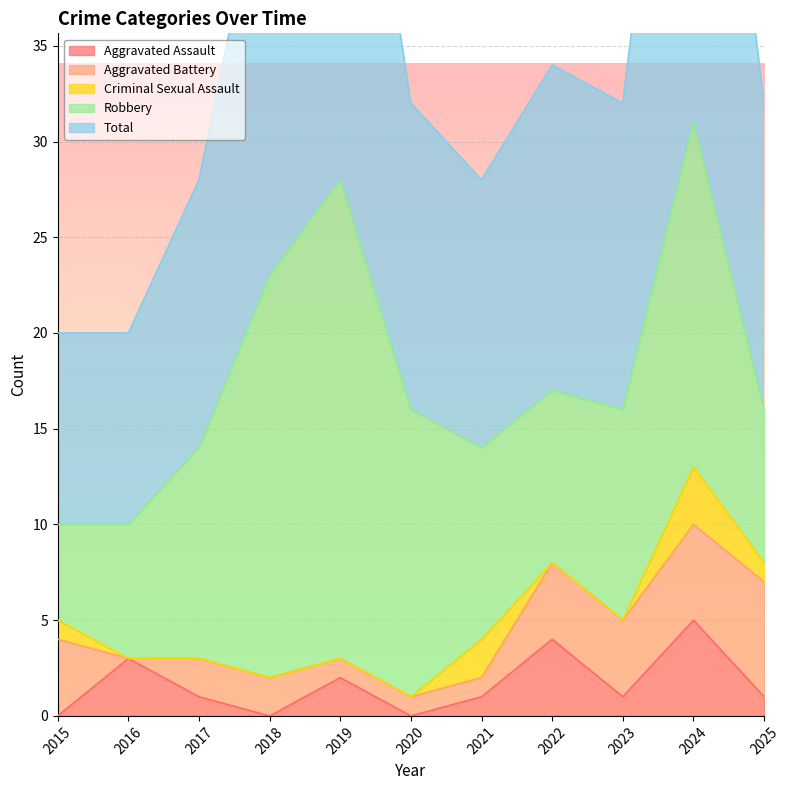

How many interior local peaks does the Total series have?

3